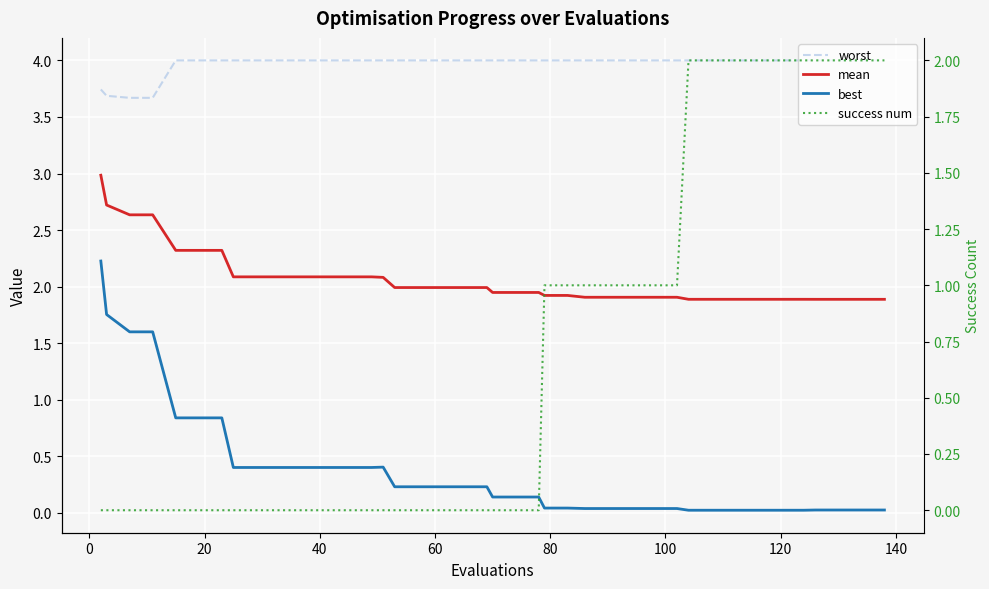

Which series has the widest spread of values?

best